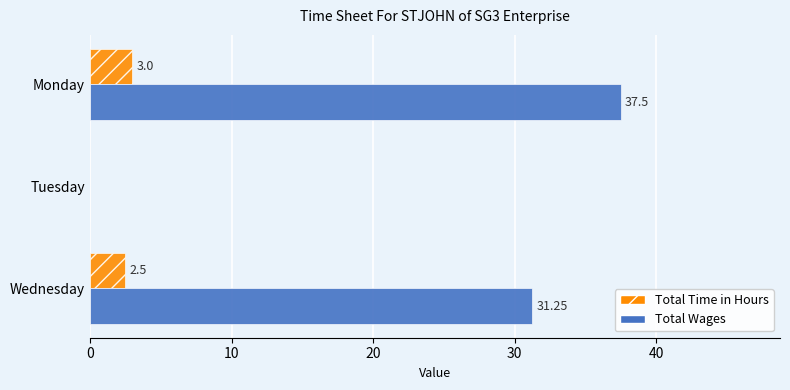

Between Monday and Wednesday, which series saw the biggest shift?

Total Wages